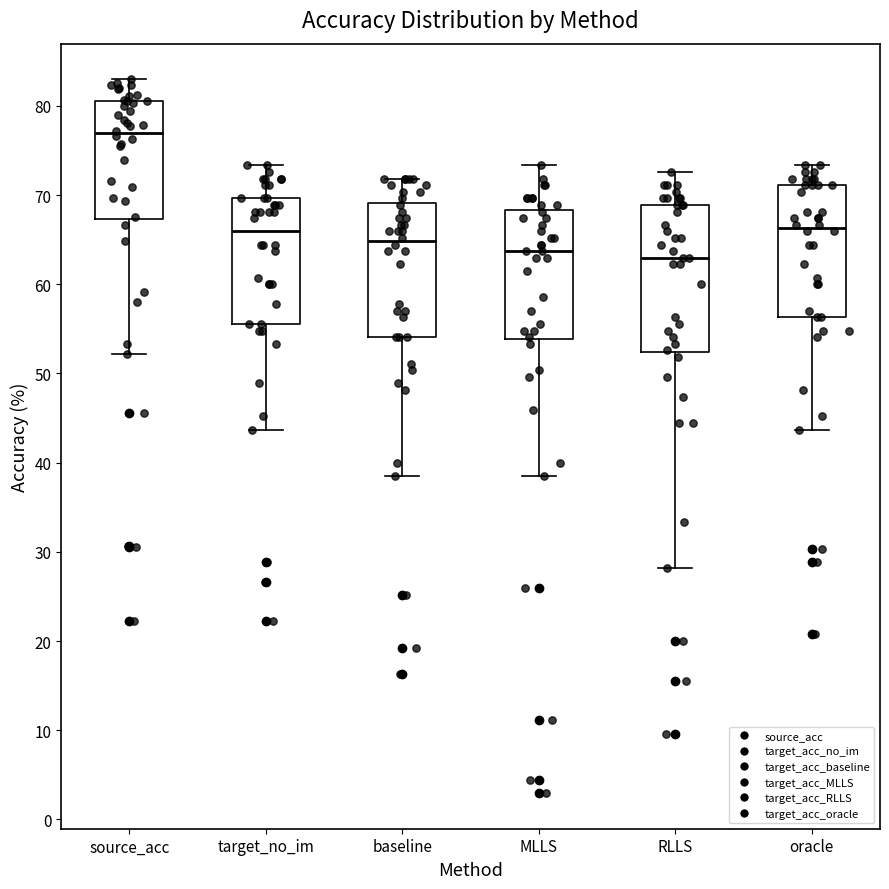

Reading left to right, transcribe this box plot: for each box, give where its median line is, the range the box spans, and where its two whiskers end, as read against the y-axis. The values are not printed on the chart, so give them approximately, as read against the axis.

source_acc: median 77, box 67 to 81, whiskers 52 to 83
target_no_im: median 66, box 56 to 70, whiskers 44 to 73
baseline: median 65, box 54 to 69, whiskers 39 to 72
MLLS: median 64, box 54 to 68, whiskers 39 to 73
RLLS: median 63, box 52 to 69, whiskers 28 to 73
oracle: median 66, box 56 to 71, whiskers 44 to 73